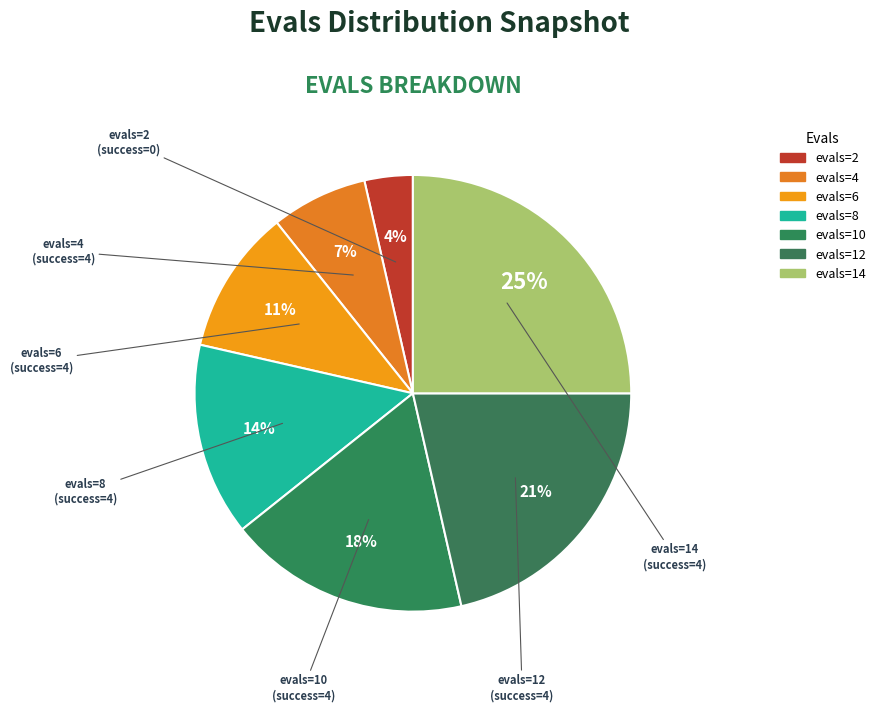

How many slices are in this pie chart?

7